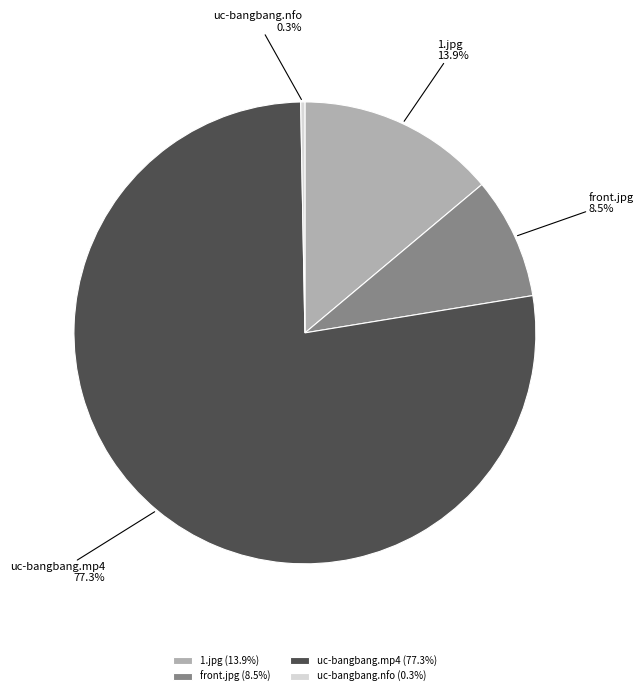

Which category has the biggest portion of the pie?

uc-bangbang.mp4